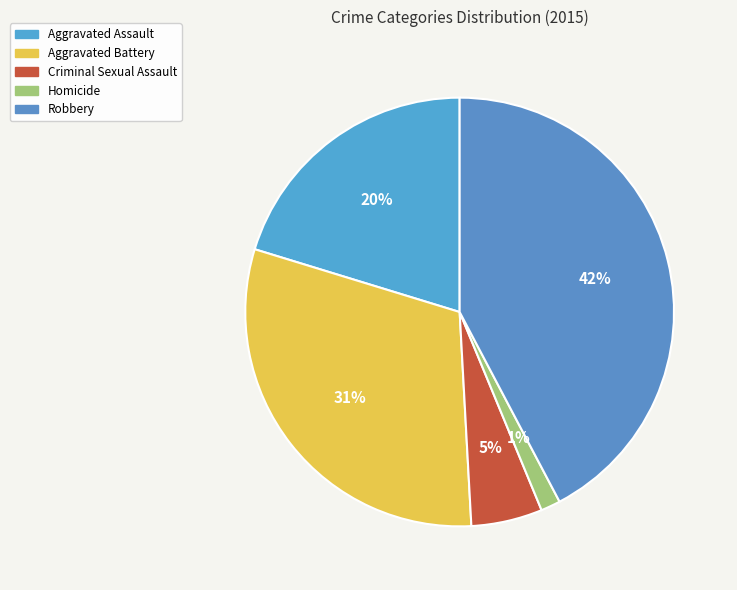

What percentage is the Aggravated Assault slice, to the nearest percent?

20%